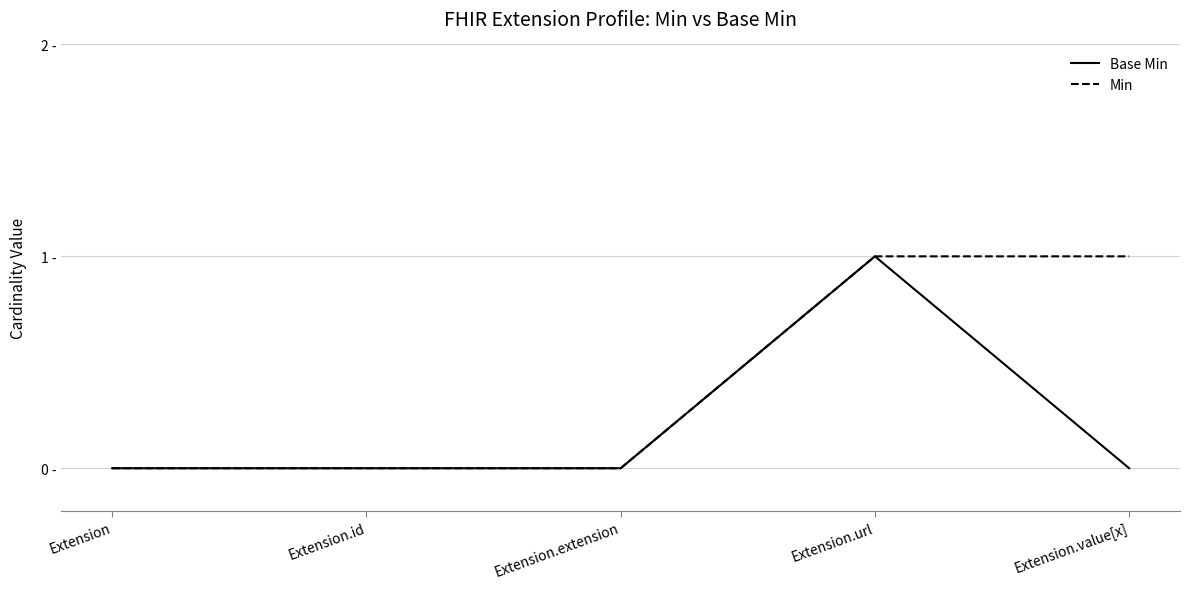

At which label is Min closest to 0?

Extension